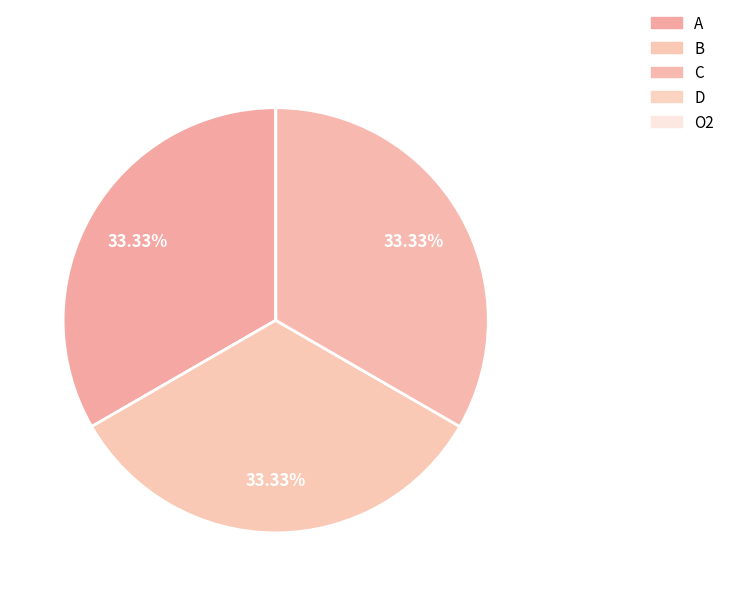

To the nearest percent, what portion does A represent?

33%